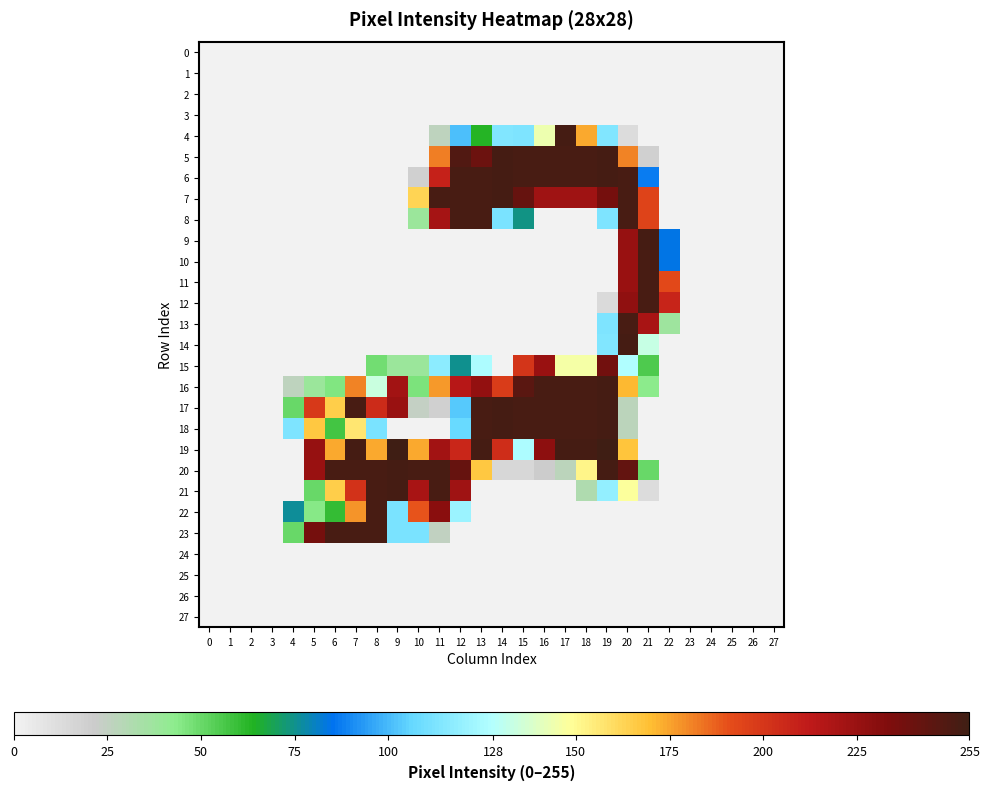

At 7, list the series in order from smallest to largest.

0, 1, 2, 3, 4, 5, 6, 7, 8, 9, 10, 11, 12, 13, 14, 15, 24, 25, 26, 27, 18, 22, 16, 21, 17, 20, 23, 19